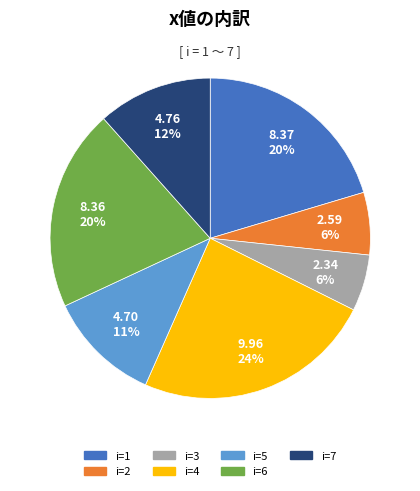

Which has a higher value, i=2 or i=5?

i=5